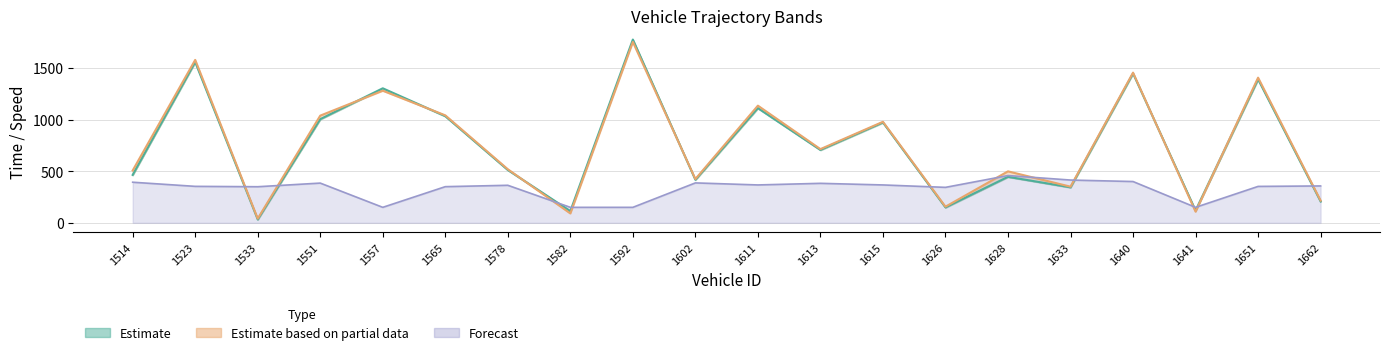

What is the highest value of the Forecast series?

457.8